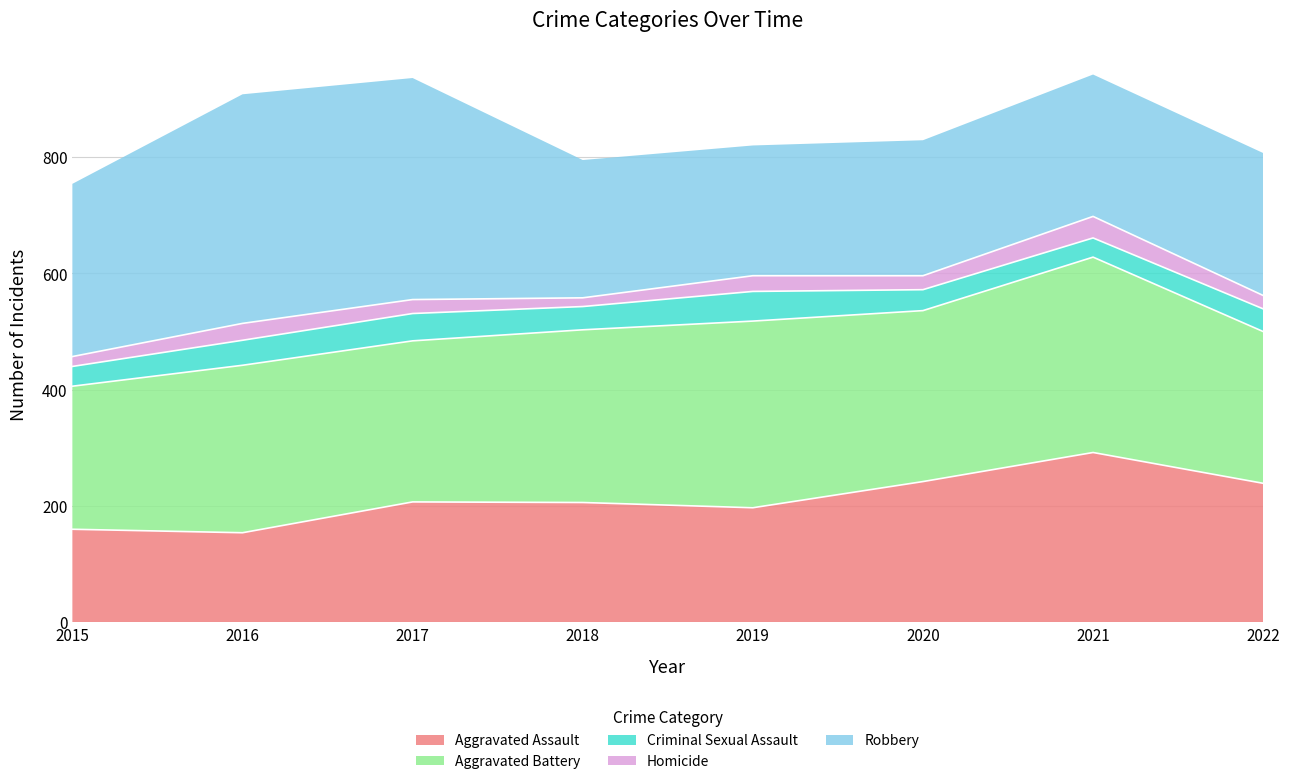

What is the sum of the Aggravated Assault values at 2021 and 2016?

446